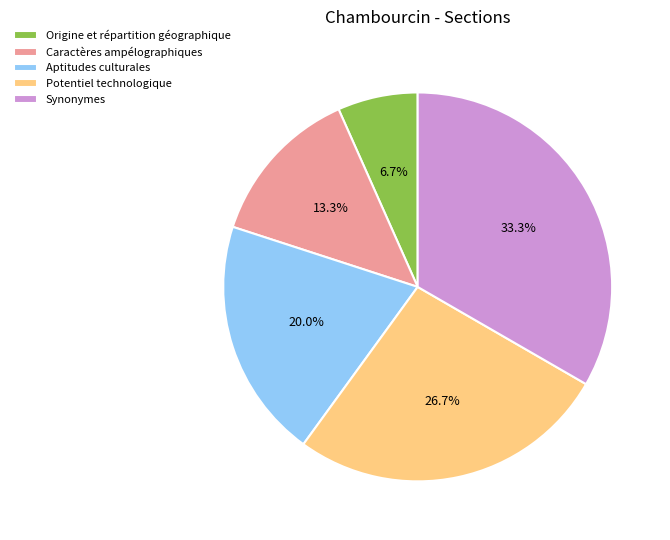

Is there a majority slice in this chart?

No